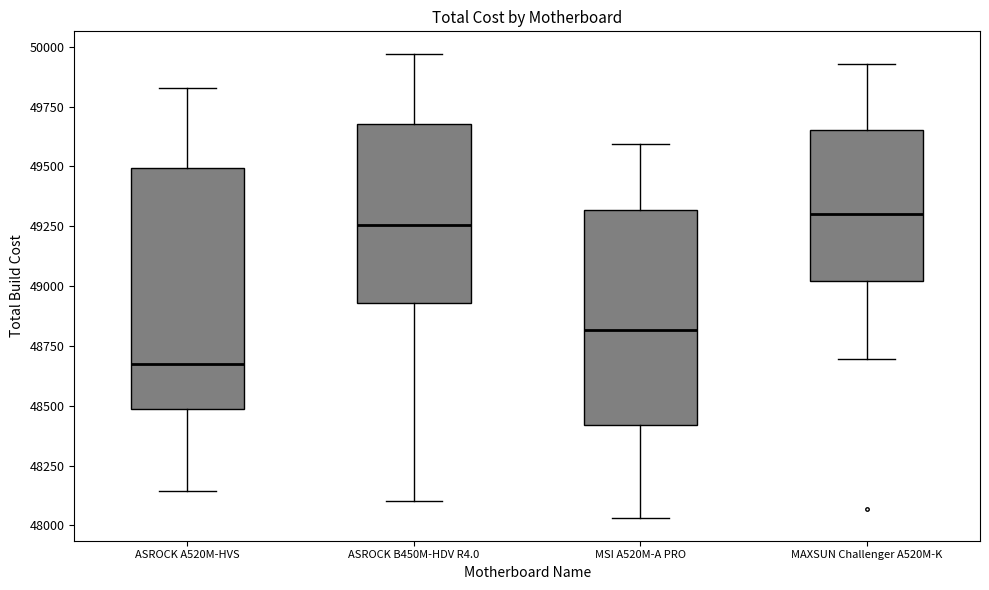

Where is the lower edge of the box for ASROCK A520M-HVS on the y-axis? The values are not printed on the chart, so give them approximately, as read against the axis.

48500